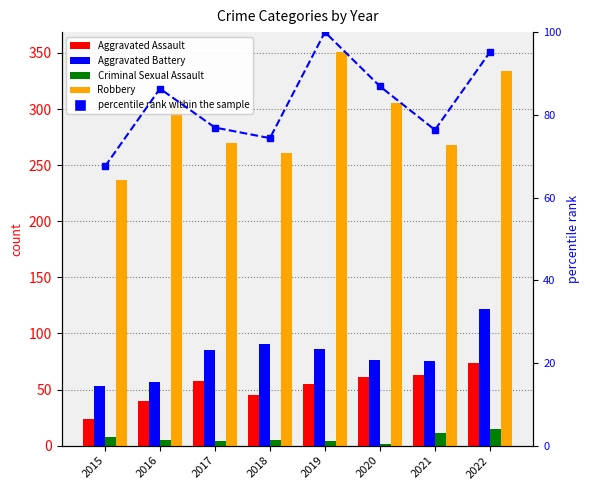

True or false: Criminal Sexual Assault has a value of 1.4 at 2020.

False